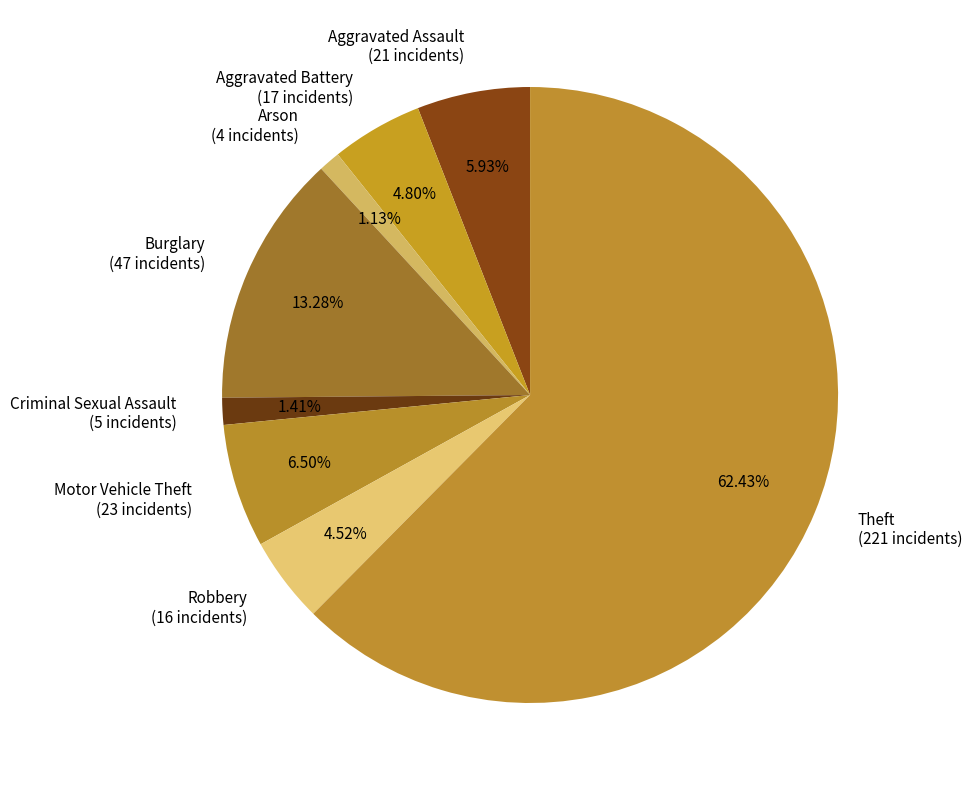

Is the sum of Aggravated Battery and Criminal Sexual Assault greater than half?

No